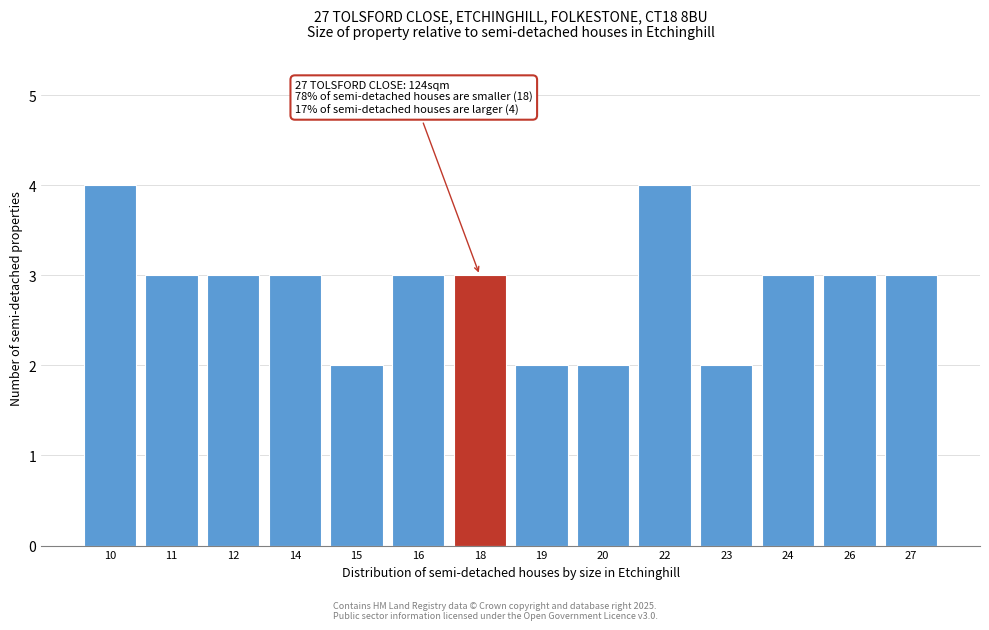

Reading left to right, transcribe all the data shown in this chart.

4	3	3	3	2	3	3	2	2	4	2	3	3	3